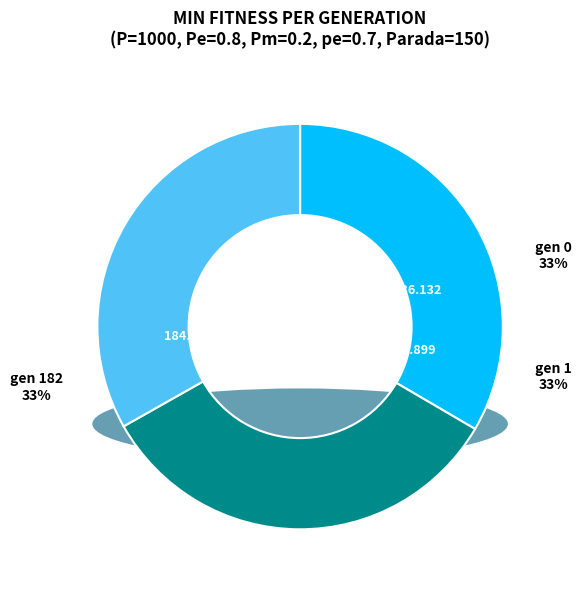

Rank the categories by value from lowest to highest.

gen 182 (min=184.802), gen 1 (min=185.899), gen 0 (min=186.132)